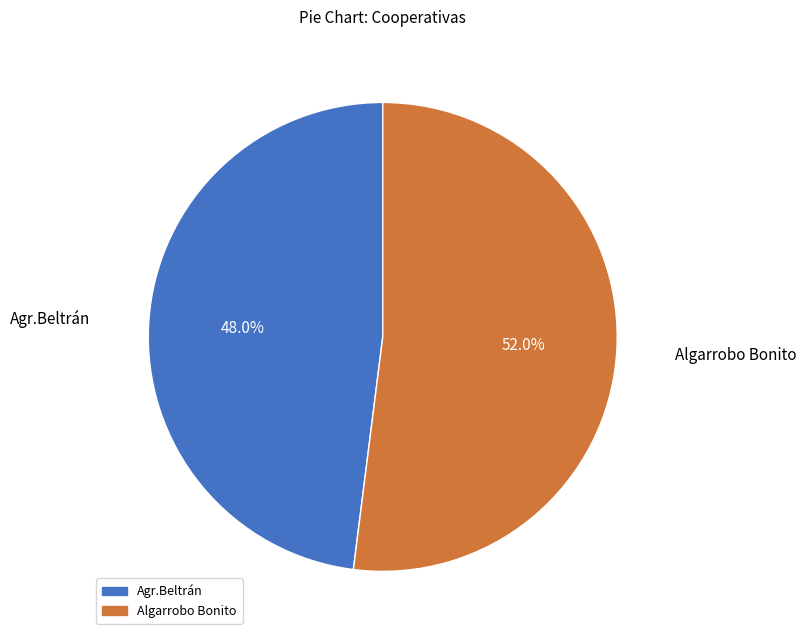

The Algarrobo Bonito slice represents 66% of the pie. True or false?

False